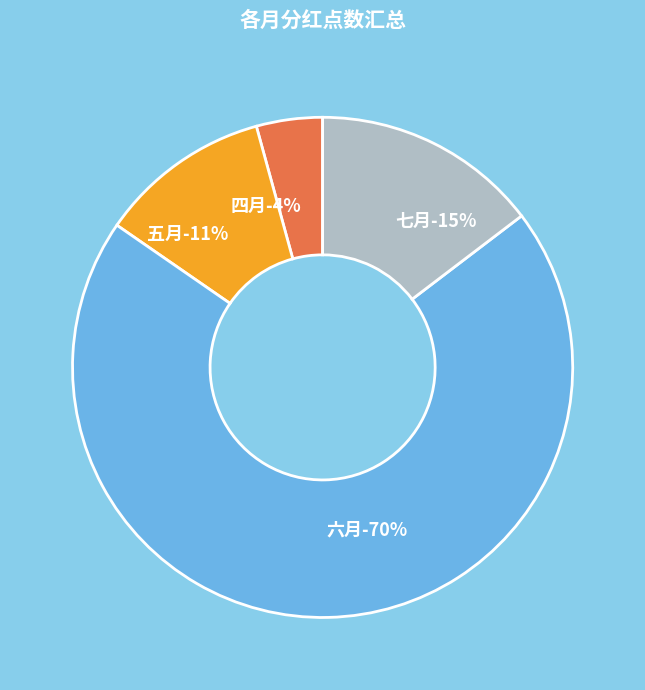

To the nearest percent, what is the combined percentage of 七月 and 四月?

19%